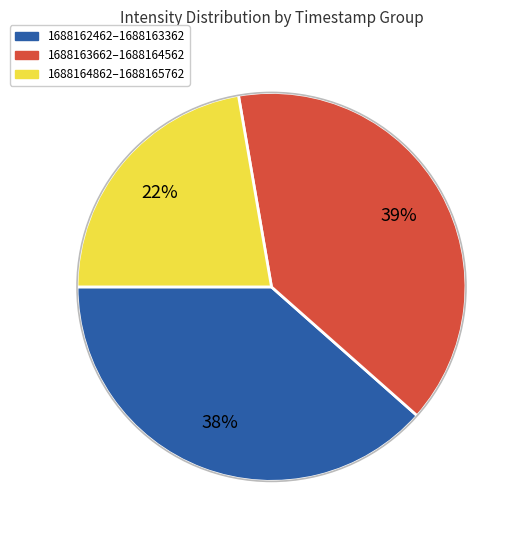

Is there a majority slice in this chart?

No